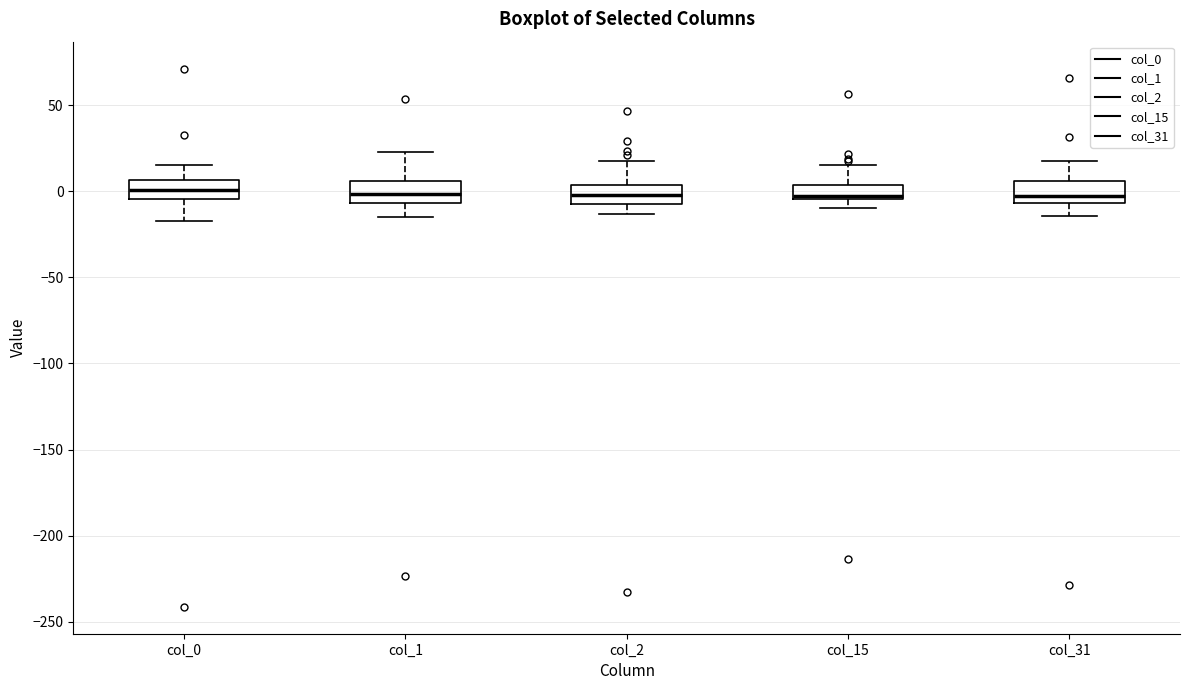

Where does the lower whisker of the box for col_2 end on the y-axis? The values are not printed on the chart, so give them approximately, as read against the axis.

-15